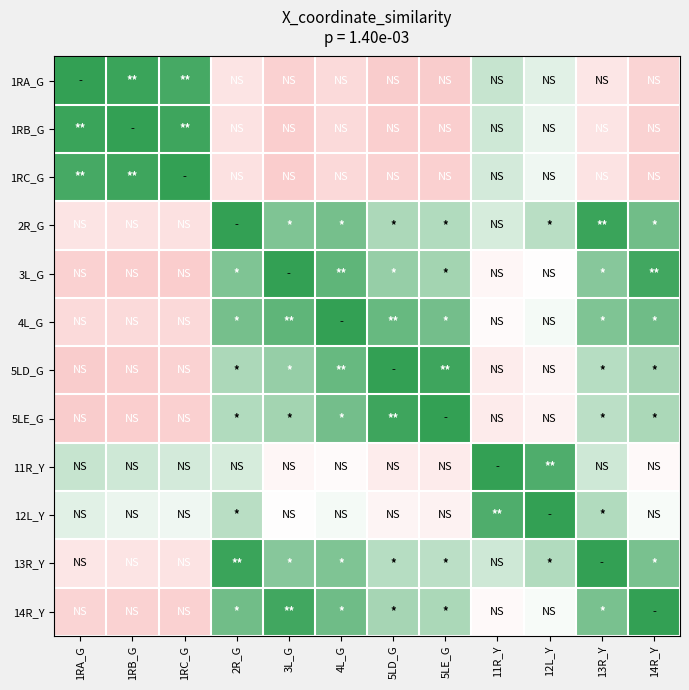

Which label corresponds to the smallest value in the chart?

5LE_G